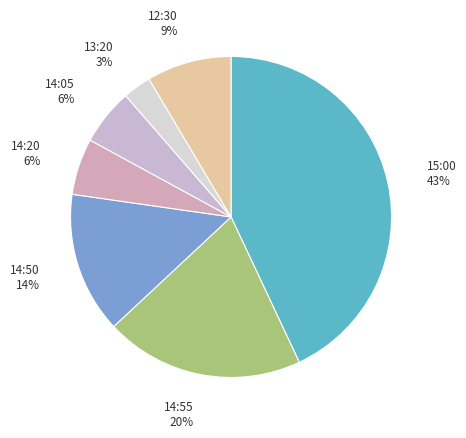

To the nearest percent, what is the average slice percentage?

14%